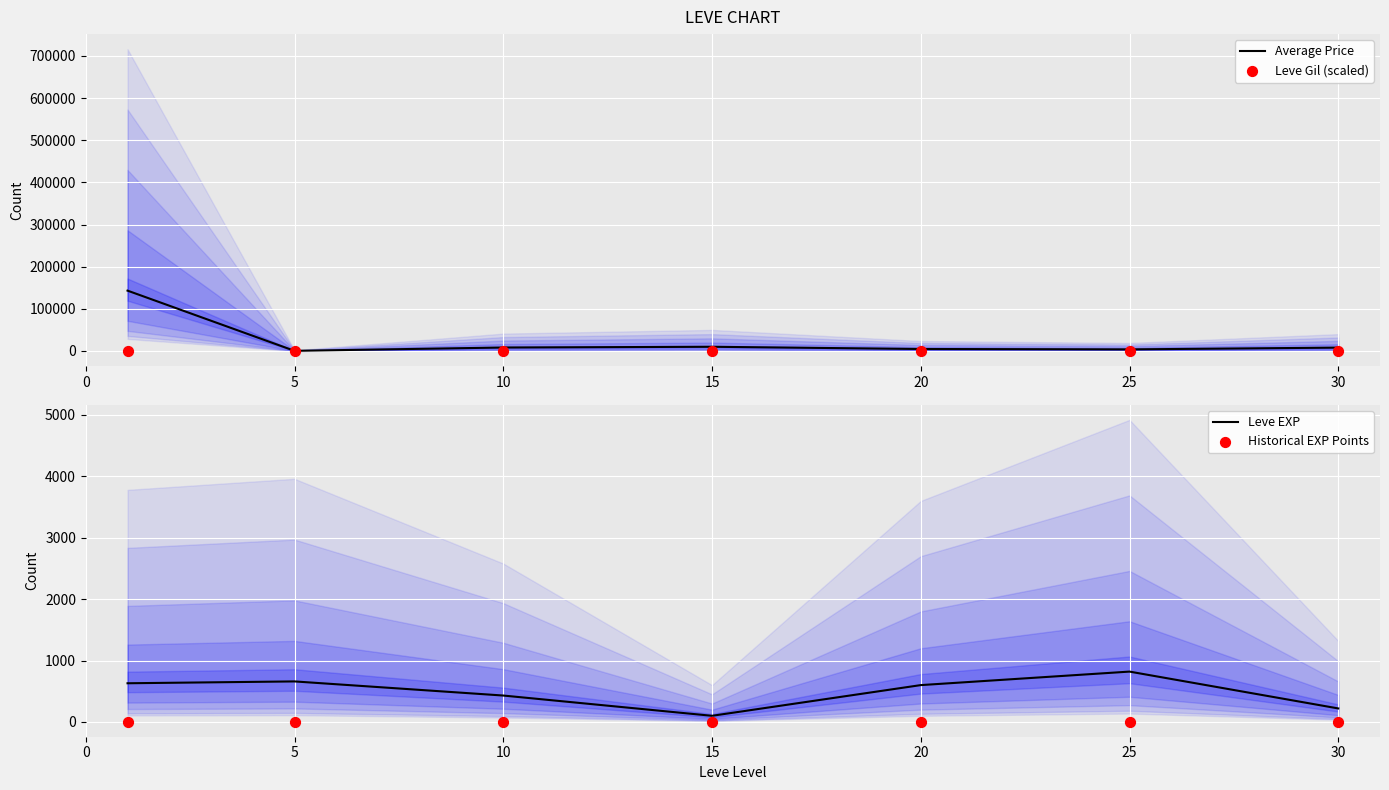

At how many categories does at least one series exceed 127264?

1